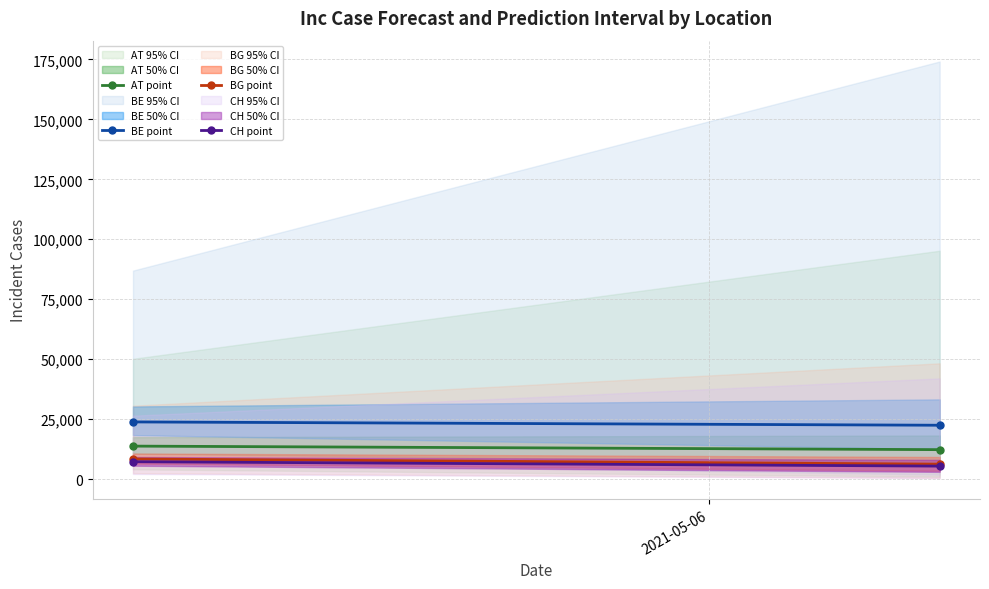

Which label corresponds to the largest value in the chart?

2021-05-06